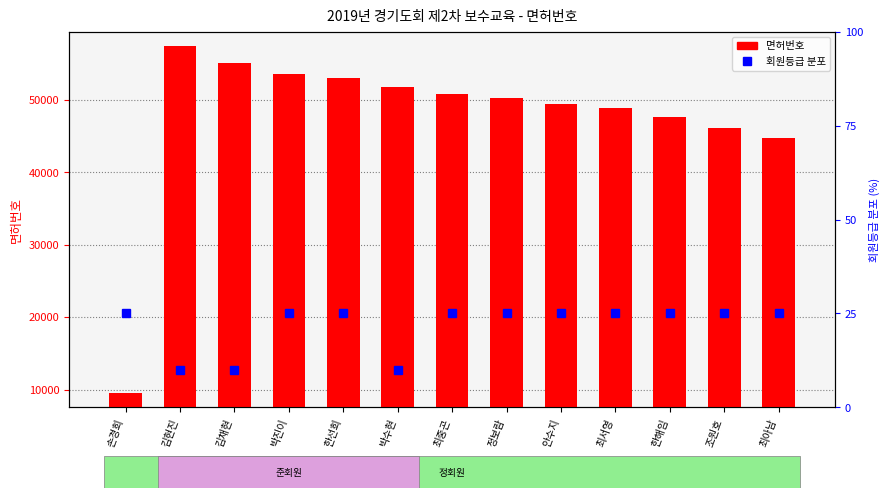

Between 한선희 and 조원호, which is larger?

한선희